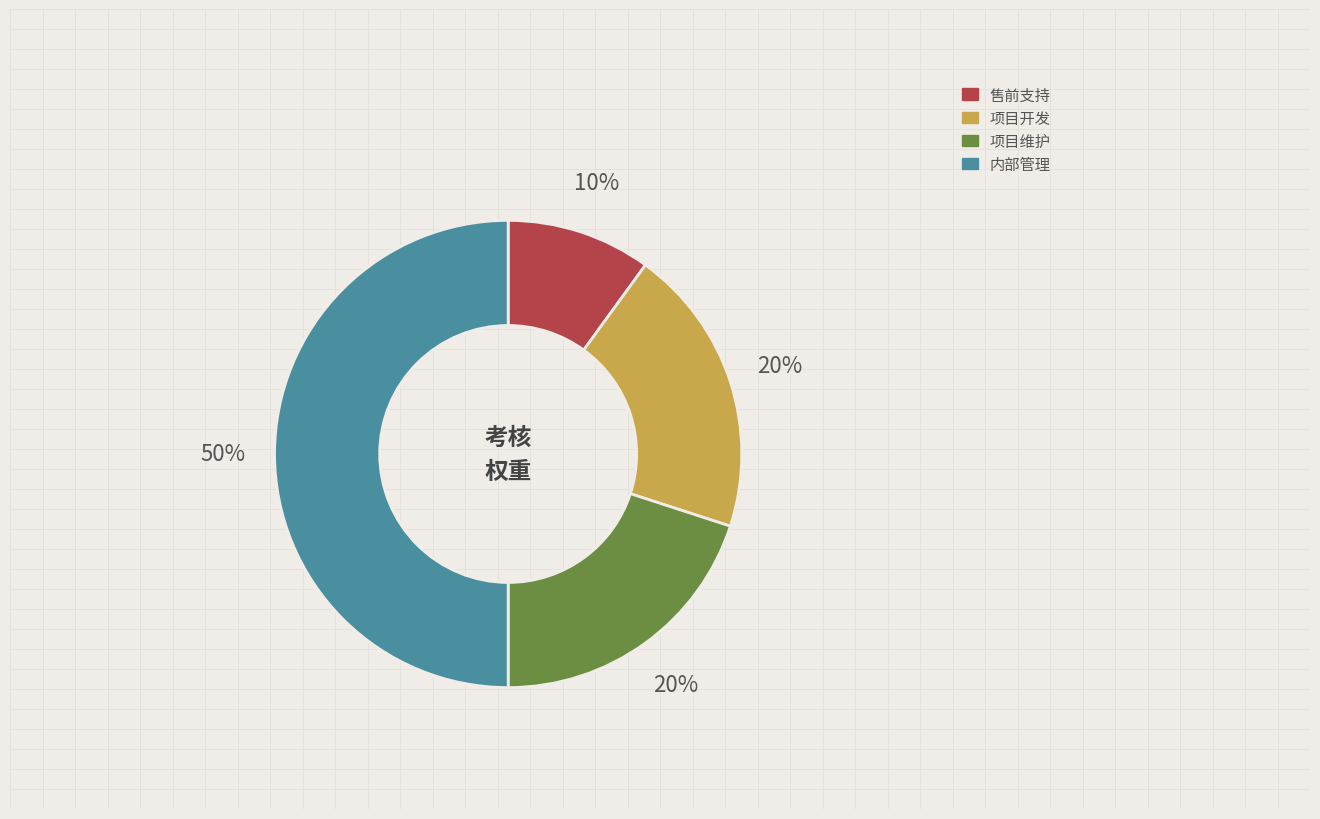

What percentage is the 项目维护 slice, to the nearest percent?

20%